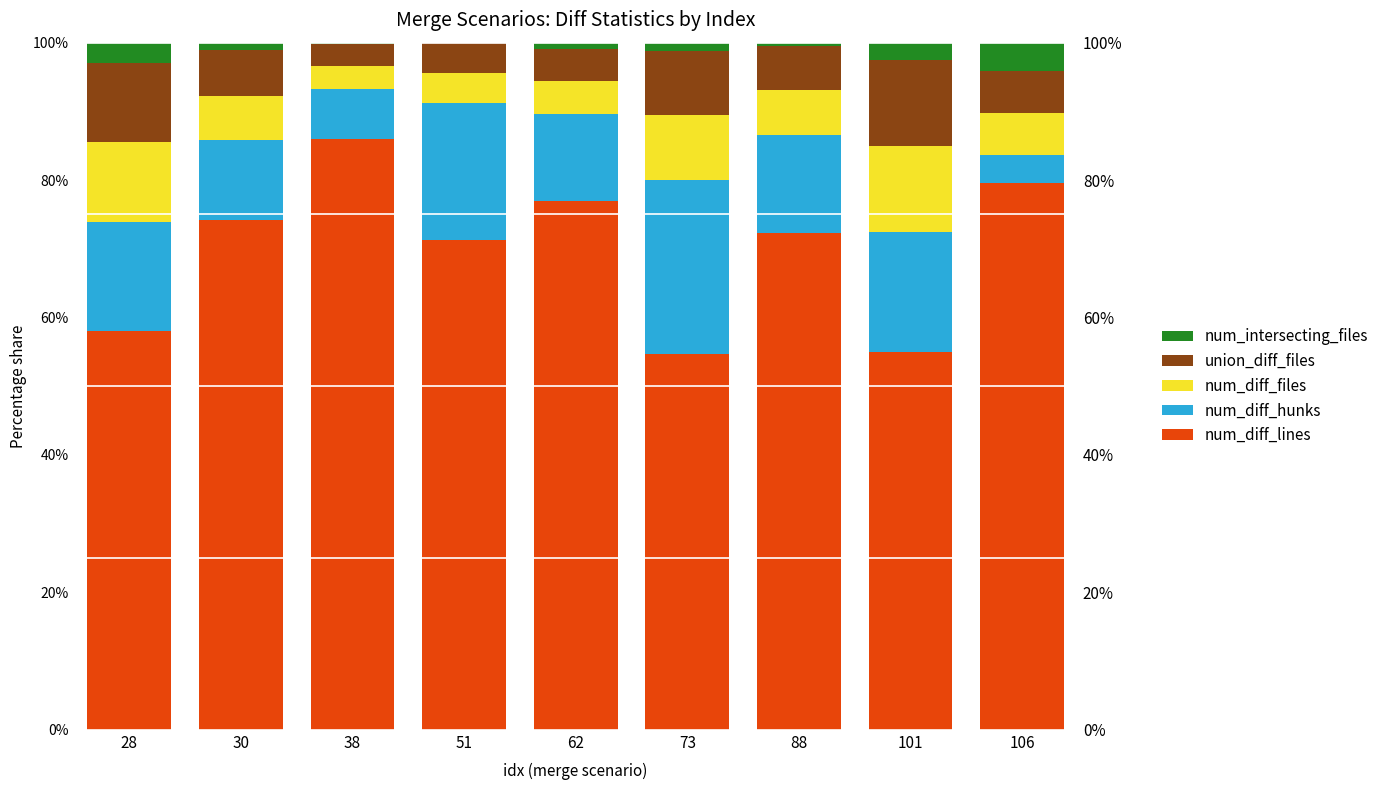

At which label is union_diff_files closest to 7?

30